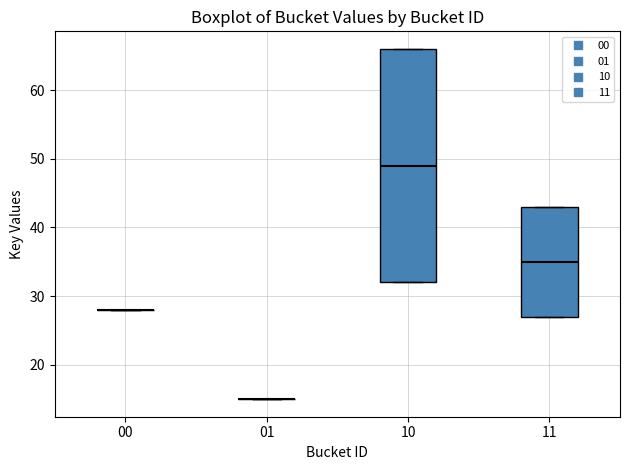

Reading left to right, read every box against the y-axis: the position of its median line, the range the box covers, and the ends of its whiskers. The values are not printed on the chart, so give them approximately, as read against the axis.

00: box collapsed to a line at 28, whiskers 28 to 28
01: box collapsed to a line at 15, whiskers 15 to 15
10: median 49, box 32 to 66, whiskers 32 to 66
11: median 35, box 27 to 43, whiskers 27 to 43